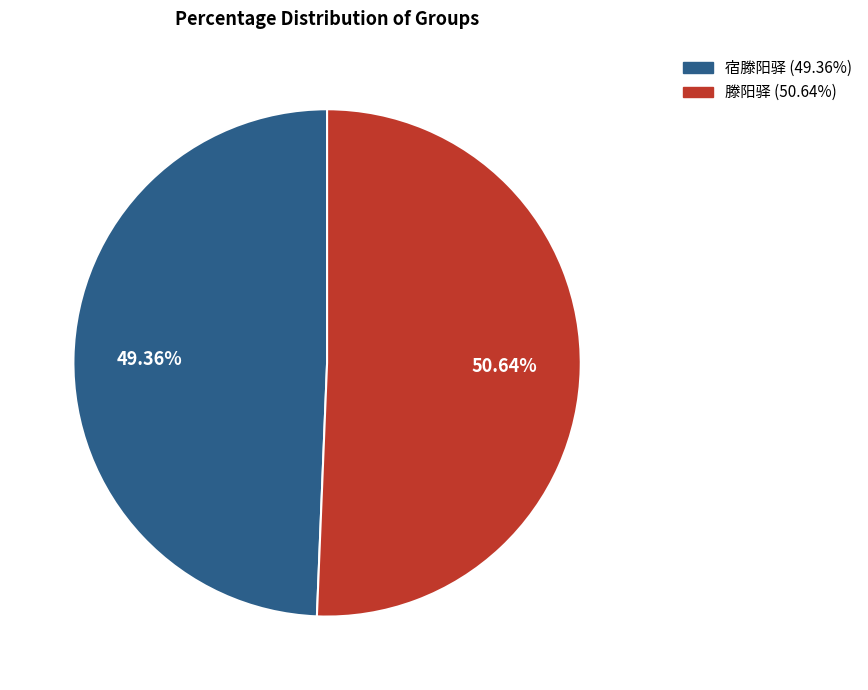

How many slices are in this pie chart?

2